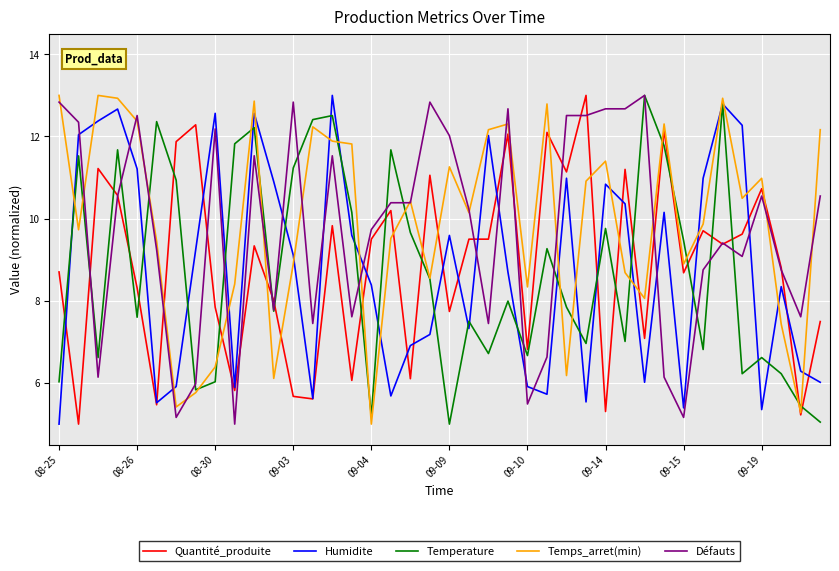

What is the maximum value for Défauts?

13.0